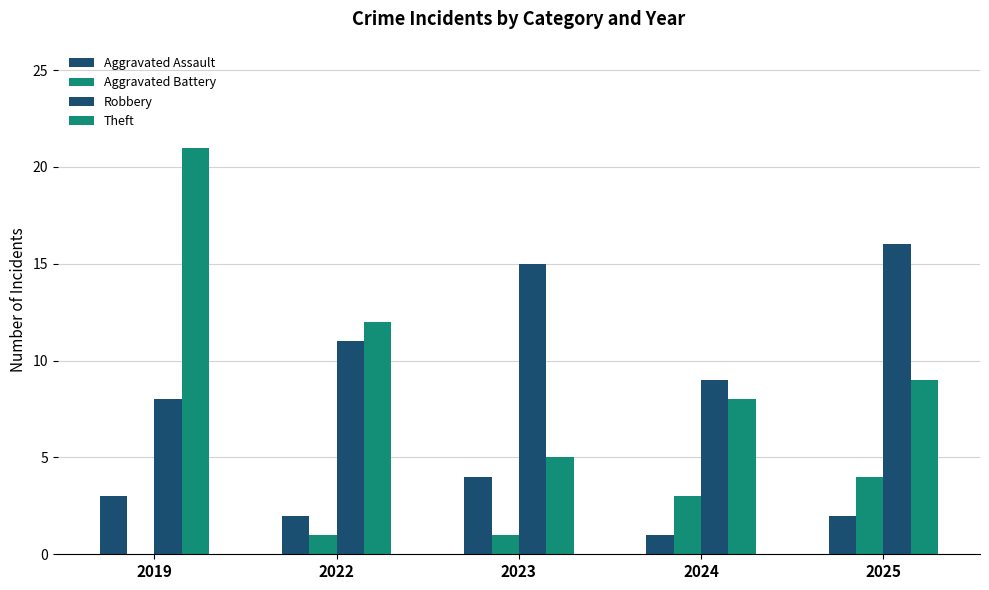

Read the Aggravated Assault value at 2022.

2